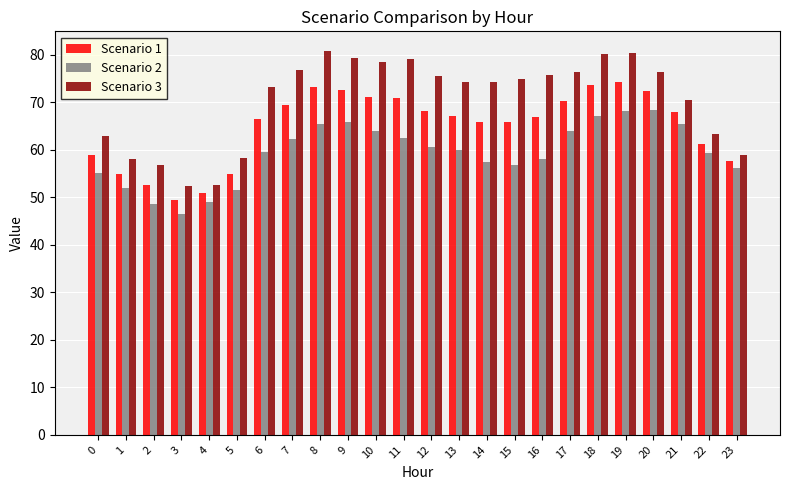

What is the minimum value for Scenario 2?

46.4